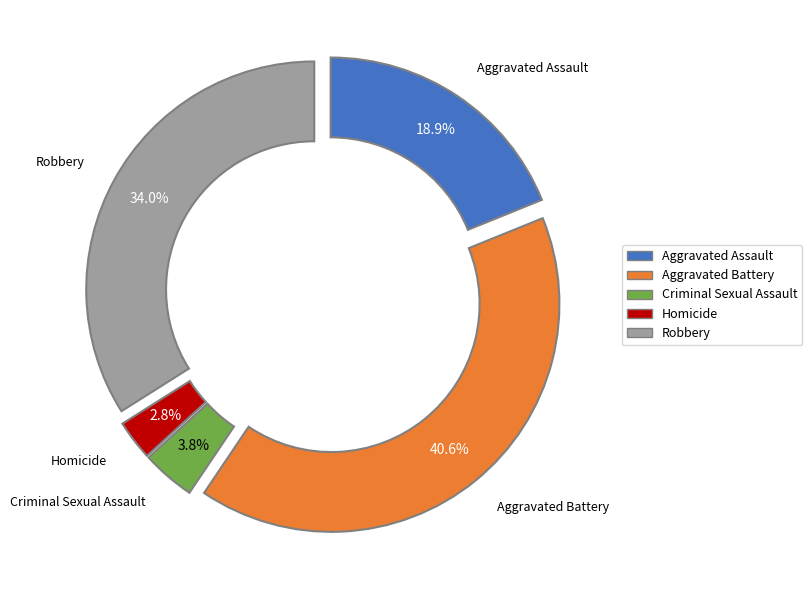

To the nearest percent, what is the difference between the Aggravated Battery and Robbery slice percentages?

7%